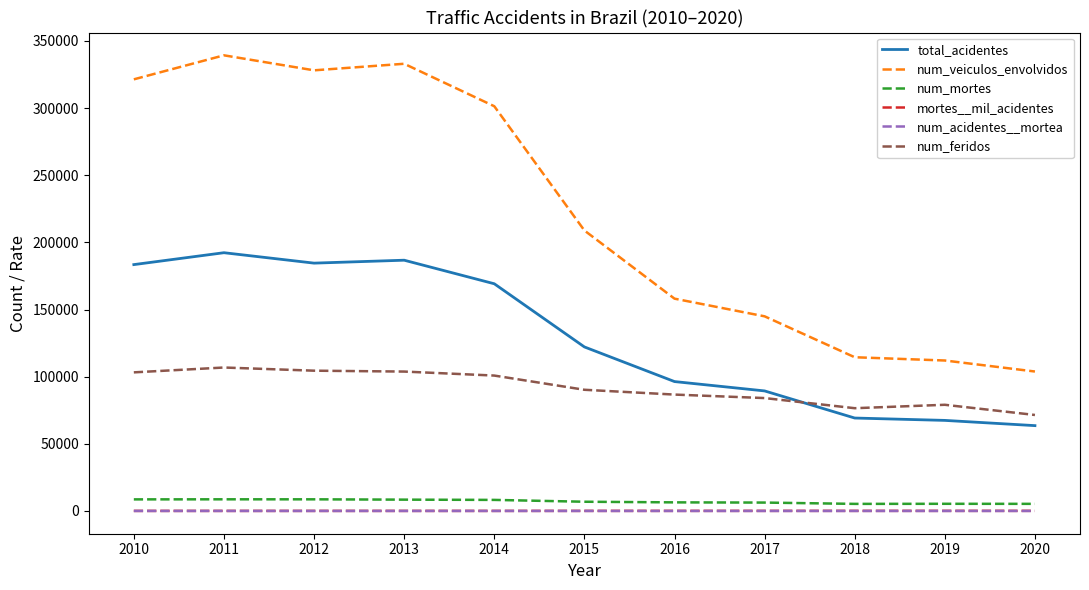

True or false: total_acidentes has more than 0 points higher than both neighbors.

True